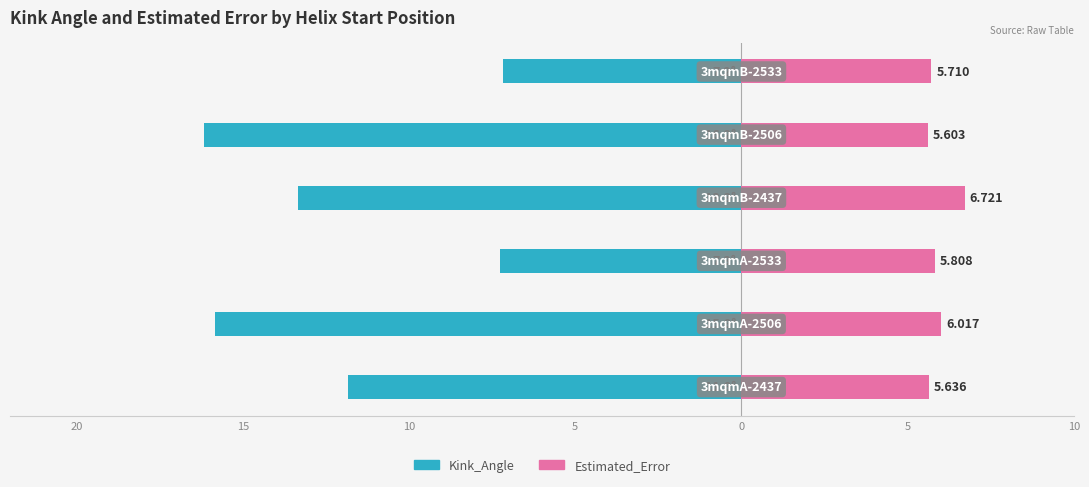

The value of Estimated_Error at 5 is 5.7. True or false?

True